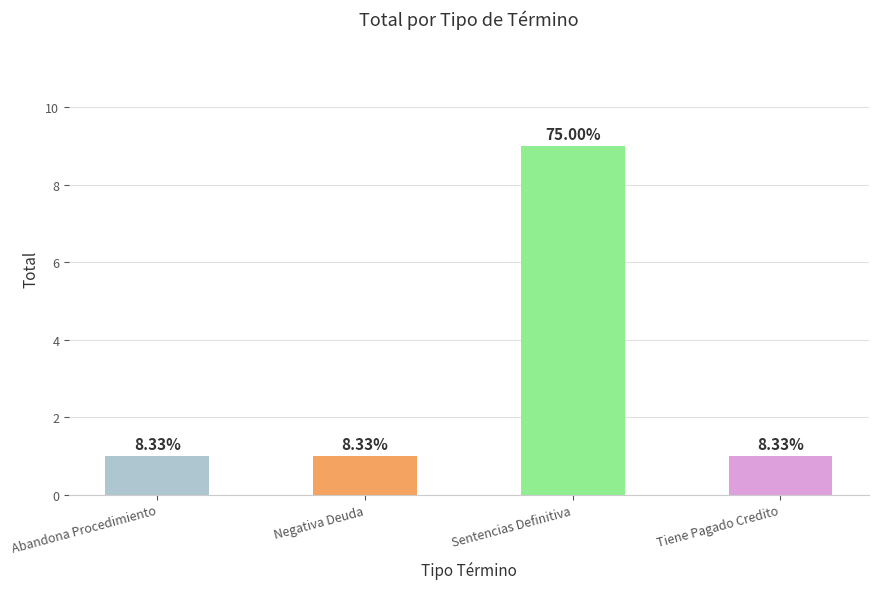

Is it true that the value at Tiene Pagado Credito is 0?

False